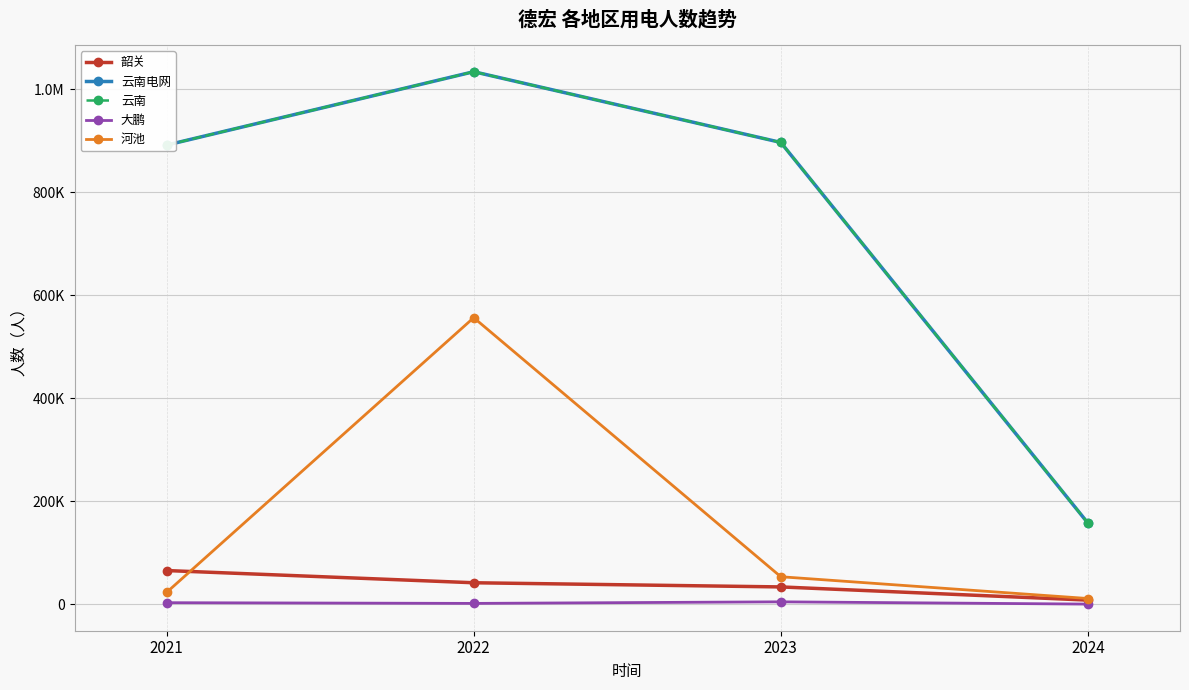

Does the chart have visible grid lines?

Yes